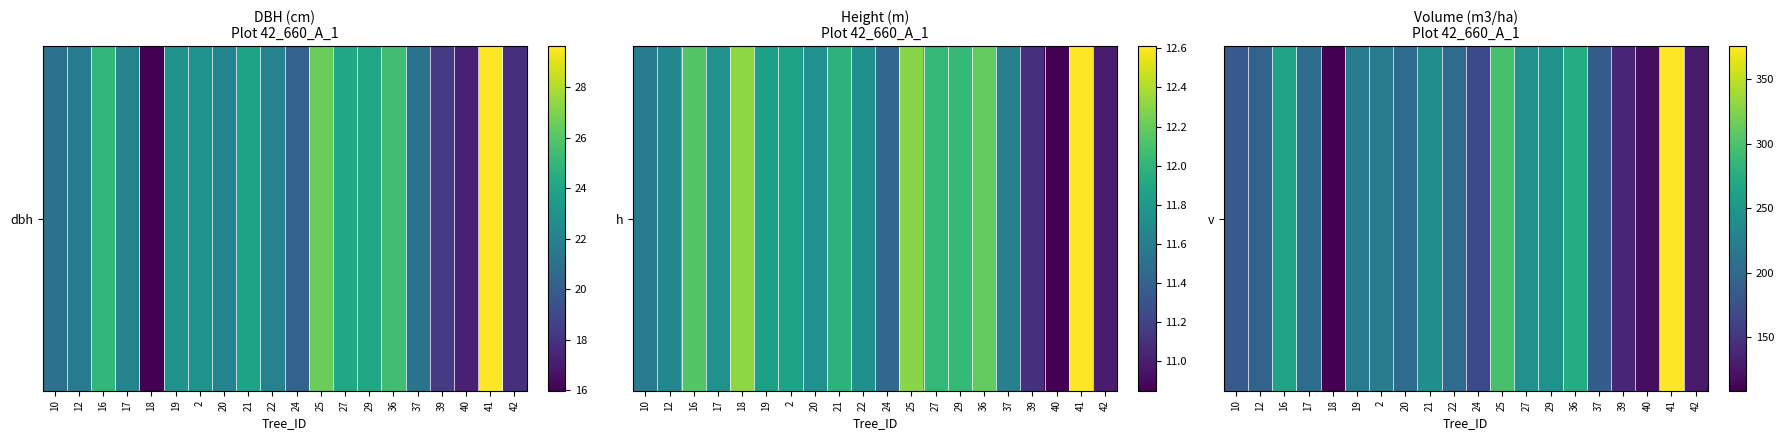

Reading right to left, list all the values displayed in this chart.

42=128.1	41=375.6	40=118.1	39=136.6	37=187.3	36=273.7	29=245.1	27=243.7	25=297.6	24=168.2	22=201.8	21=239.5	20=202.2	2=221.2	19=218.1	18=108.4	17=202.9	16=264.2	12=193.5	10=182.9